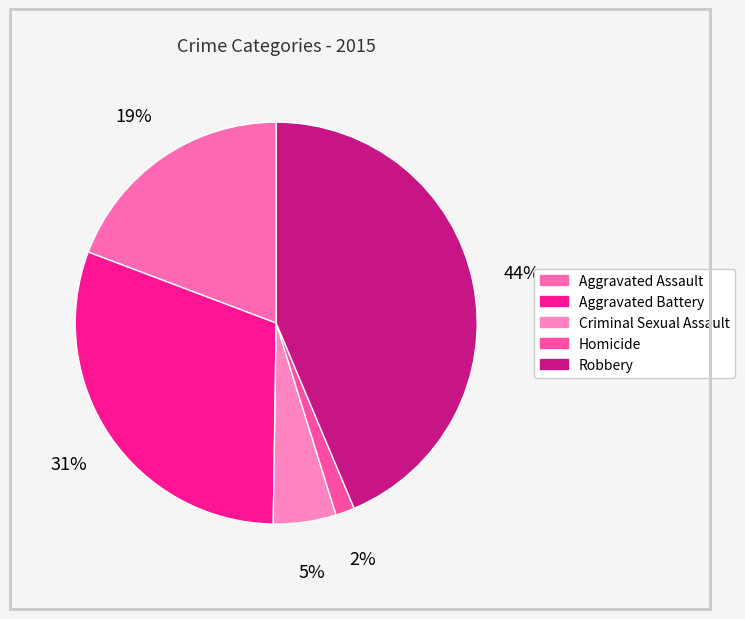

Count the number of slices in the pie.

5